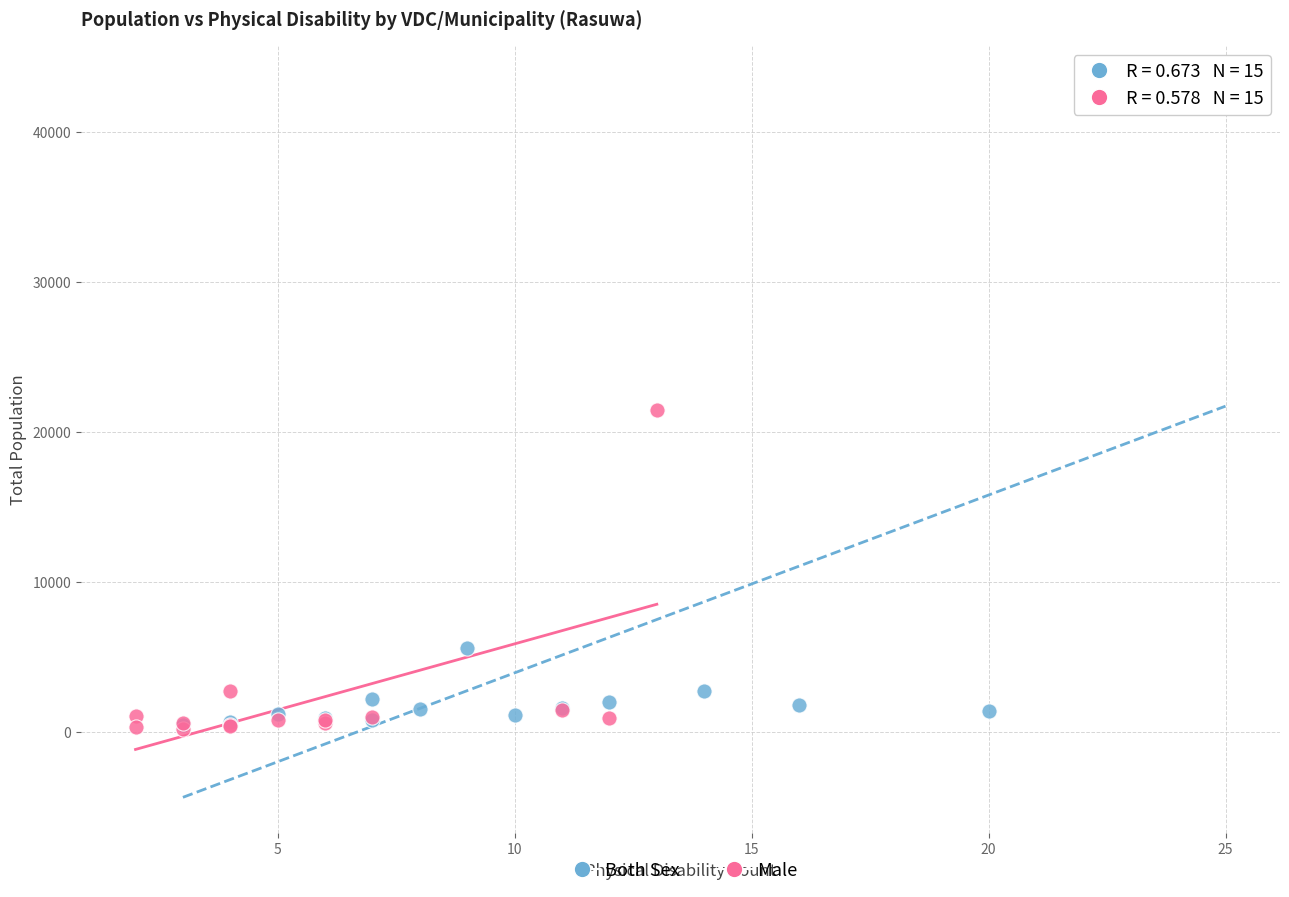

What are all the series names shown in the legend?

Both Sex, Male